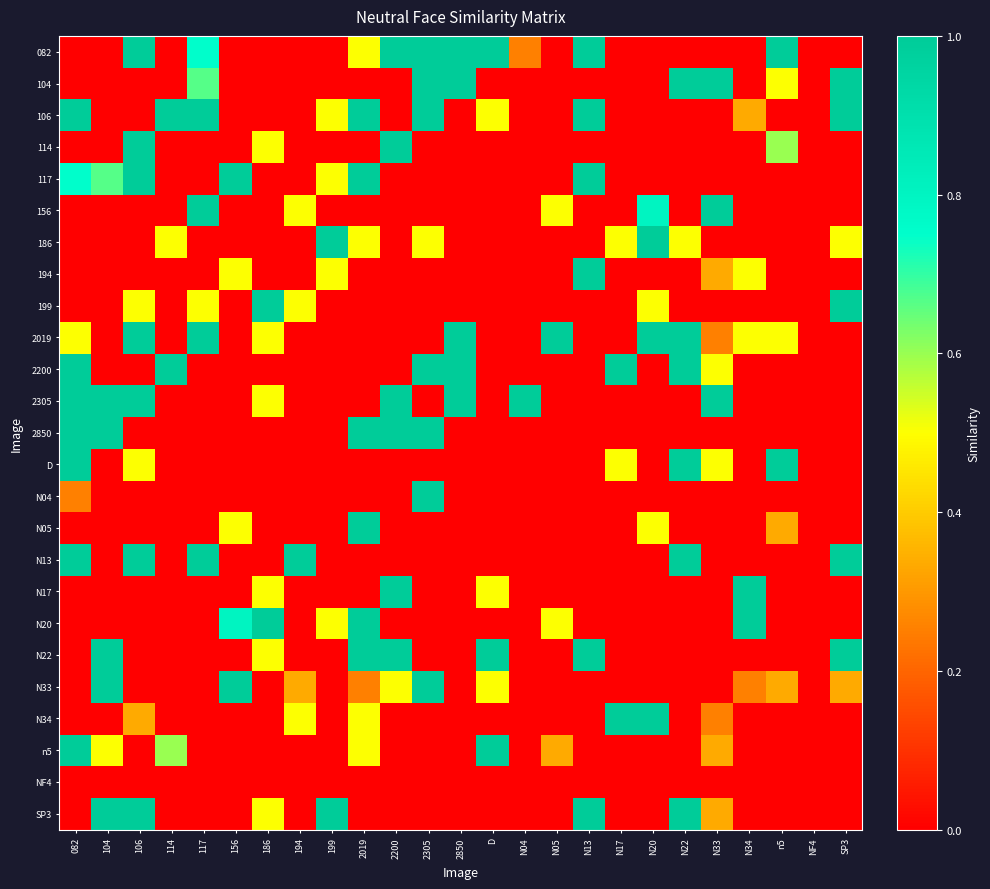

What is the difference between the highest and lowest values at 106?

1.0